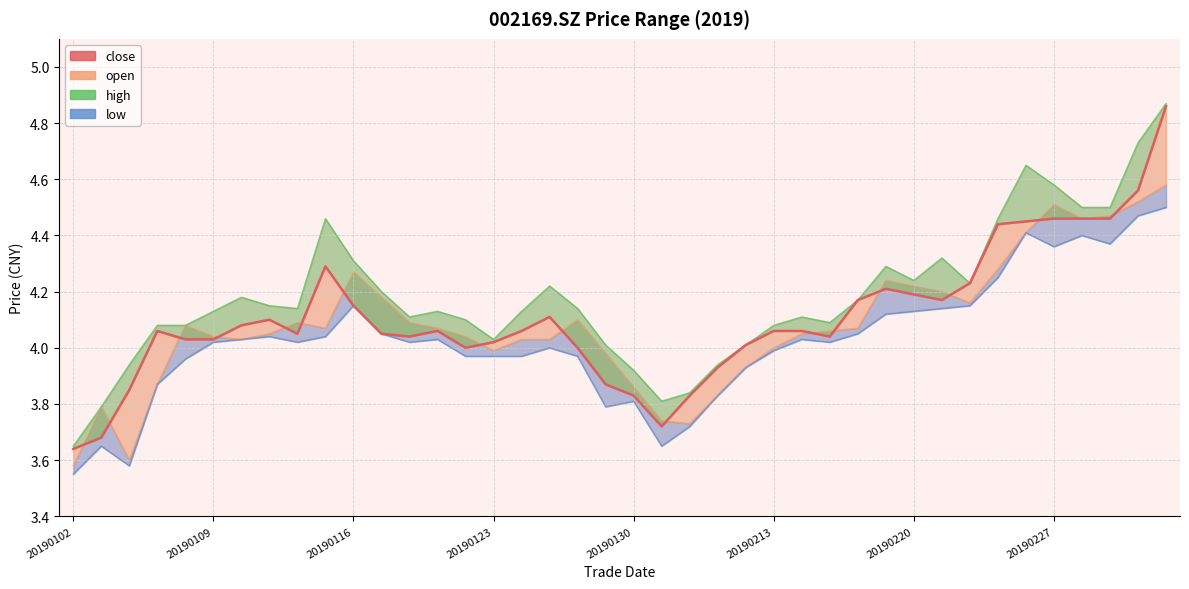

Which category has the lowest value across all series?

20190102